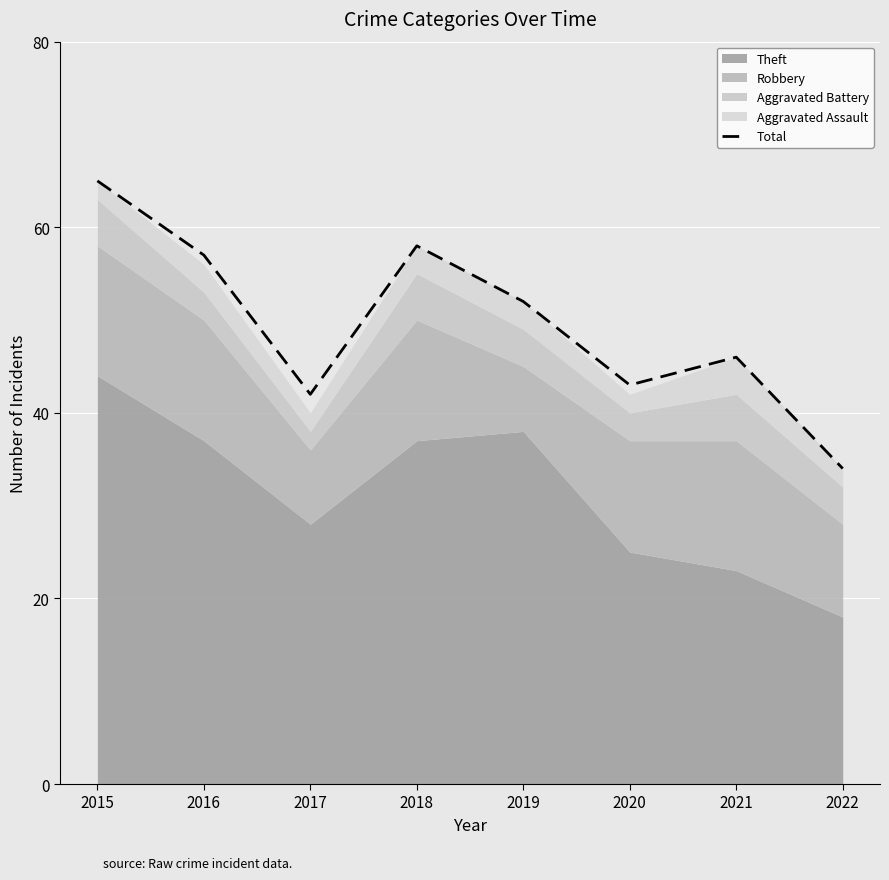

How many data points are less than 52?

4